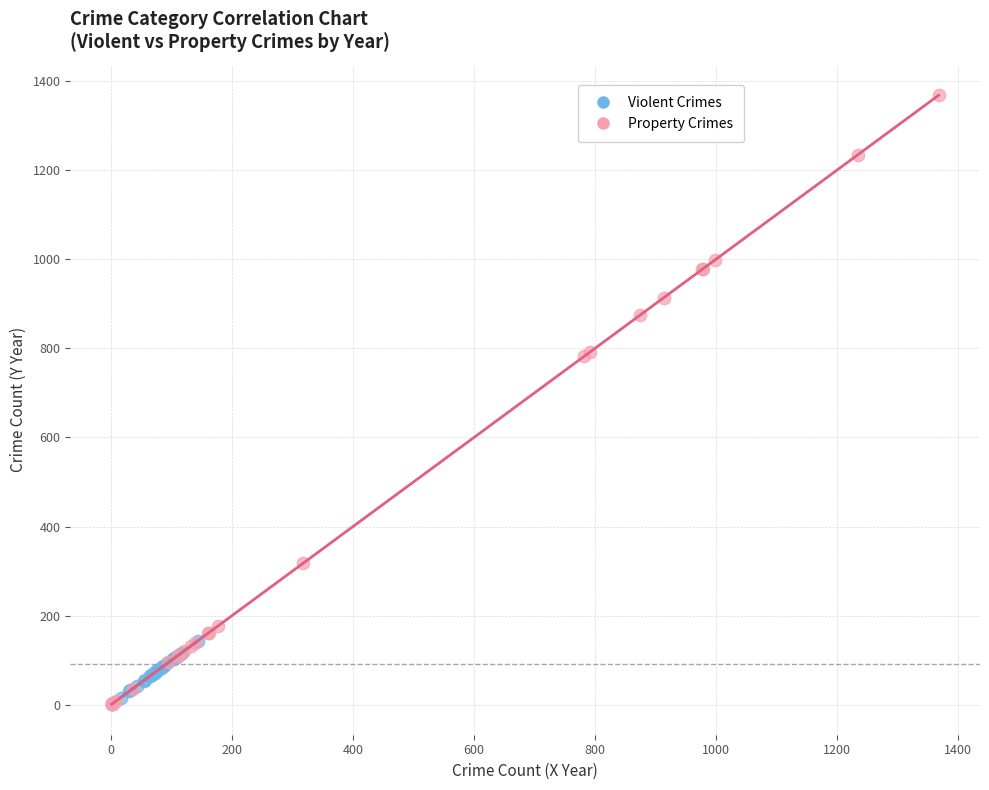

Which series has the widest spread of Y values?

Property Crimes